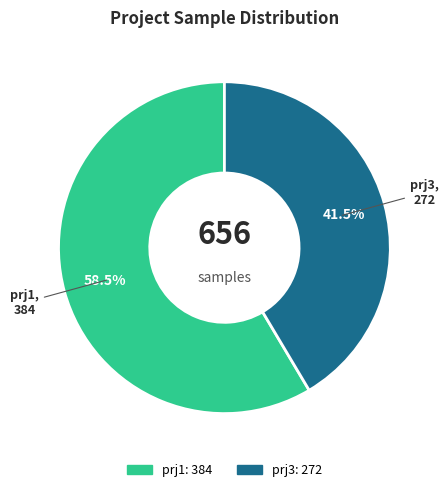

Is the sum of prj3 and prj1 greater than half?

Yes